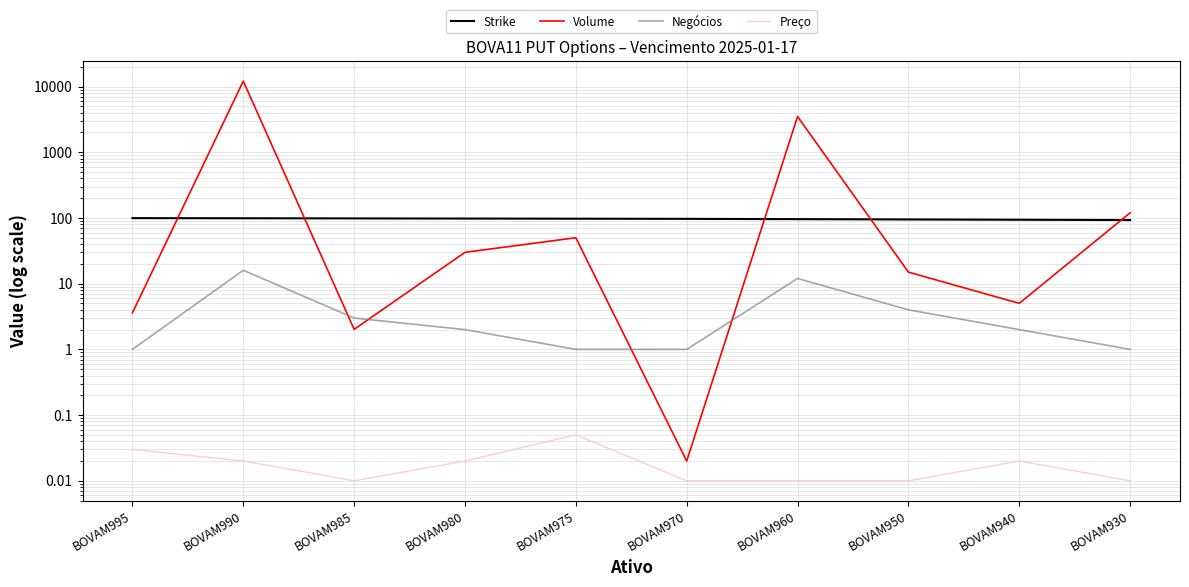

The value of Negócios at BOVAM980 is 1.4. True or false?

False